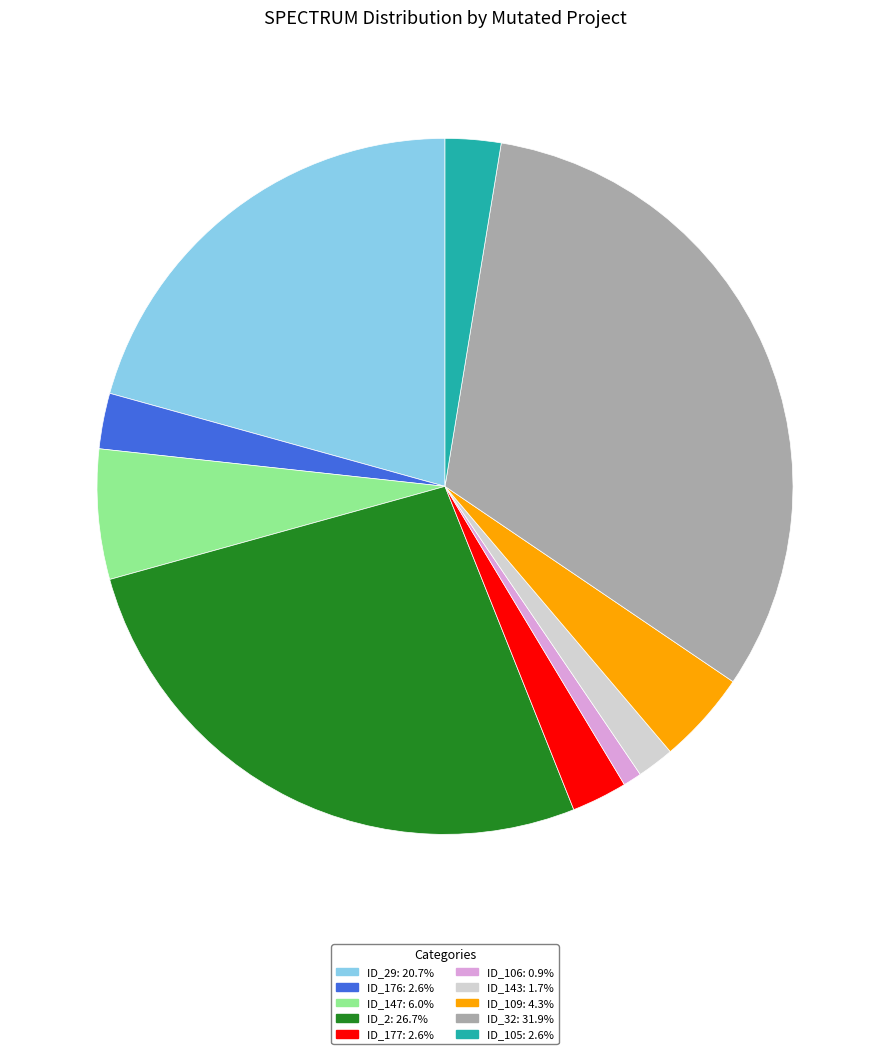

Is there a majority slice in this chart?

No